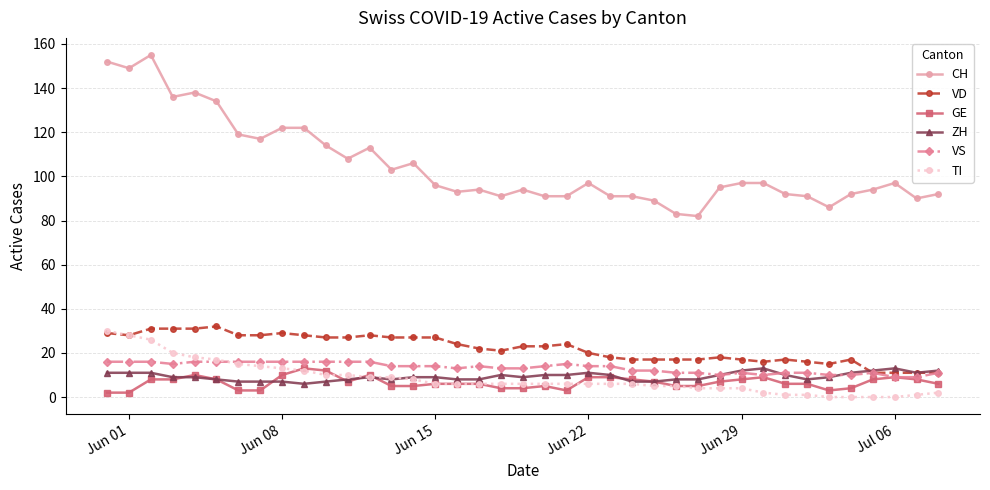

True or false: VD has more than 2 points higher than both neighbors.

True